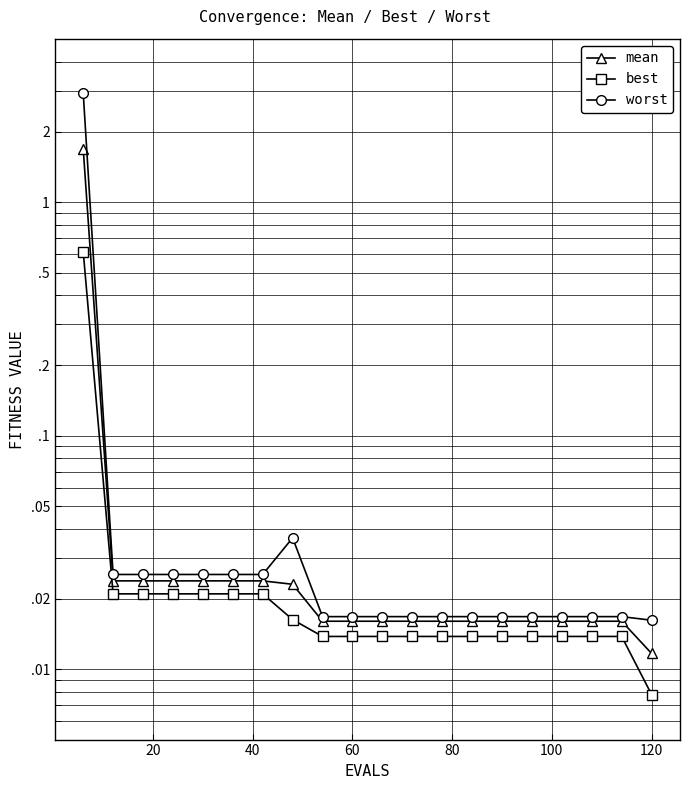

How many categories are shown in the chart?

20